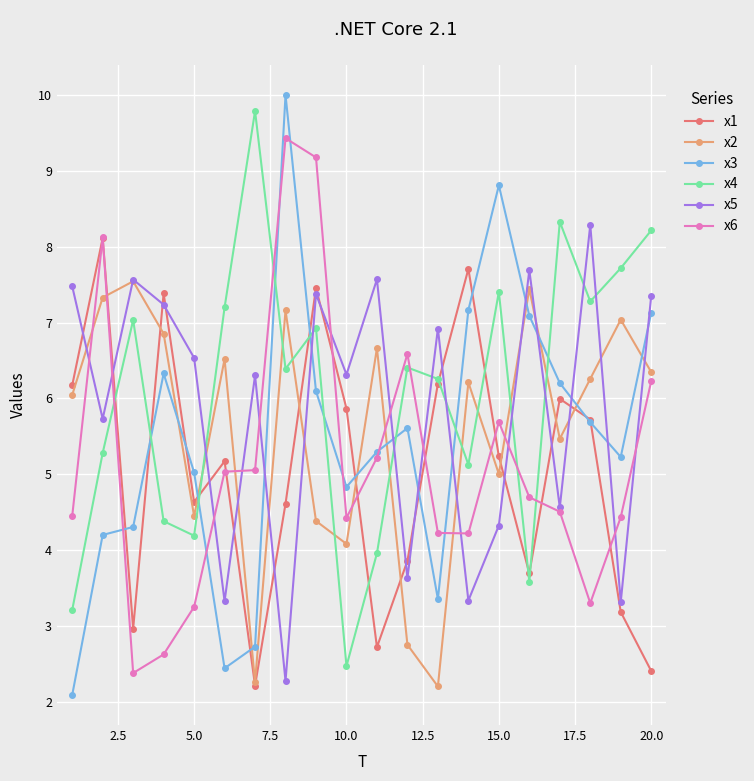

What is the value of the x6 point at the 10th from the left?

4.4